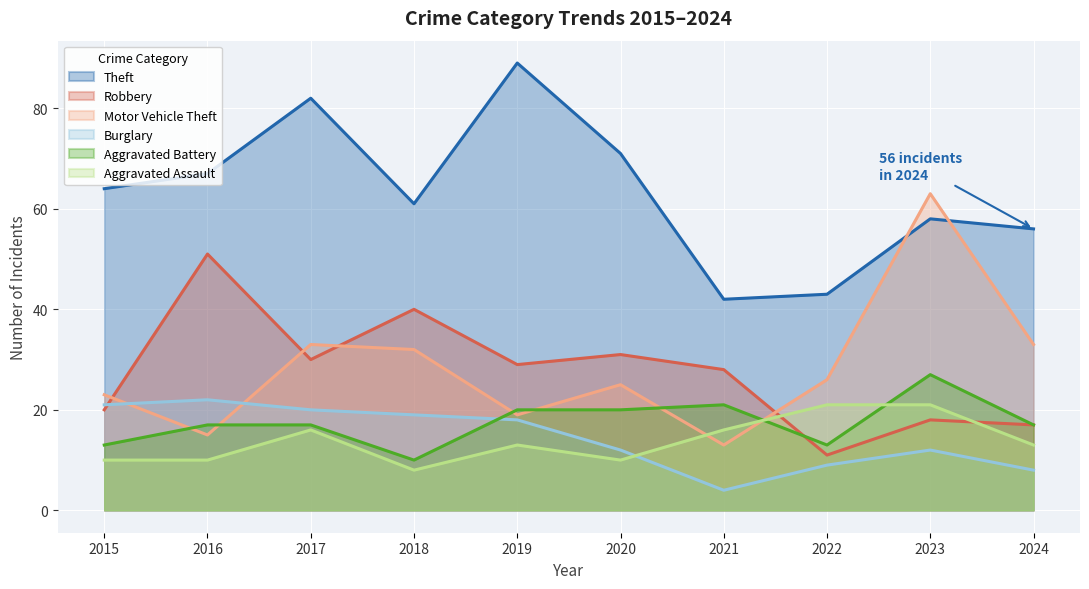

What is the average value of the Aggravated Assault series?

14